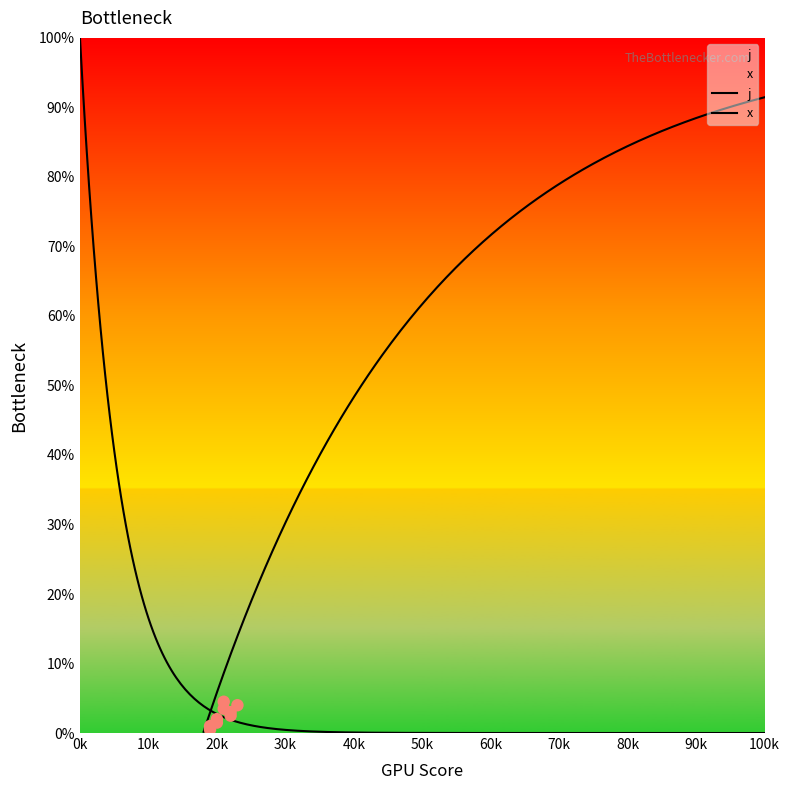

Between 5 and 2, which is larger?

5